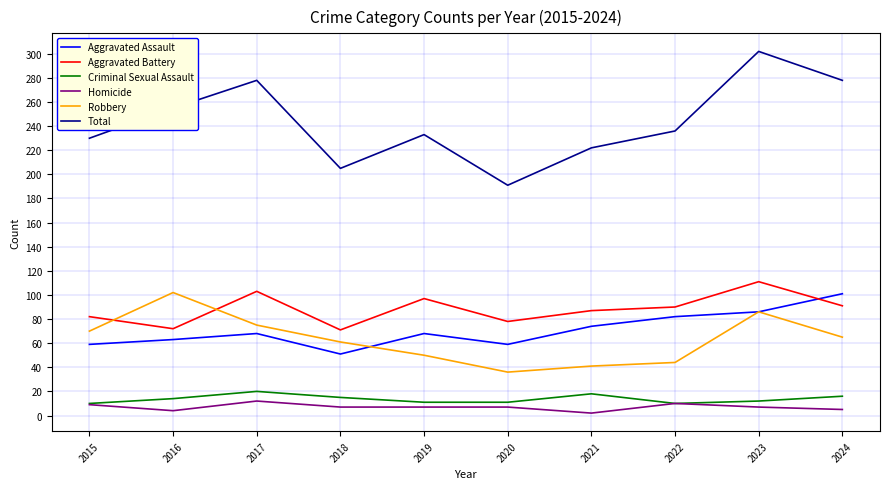

What is the highest value of the Robbery series?

102